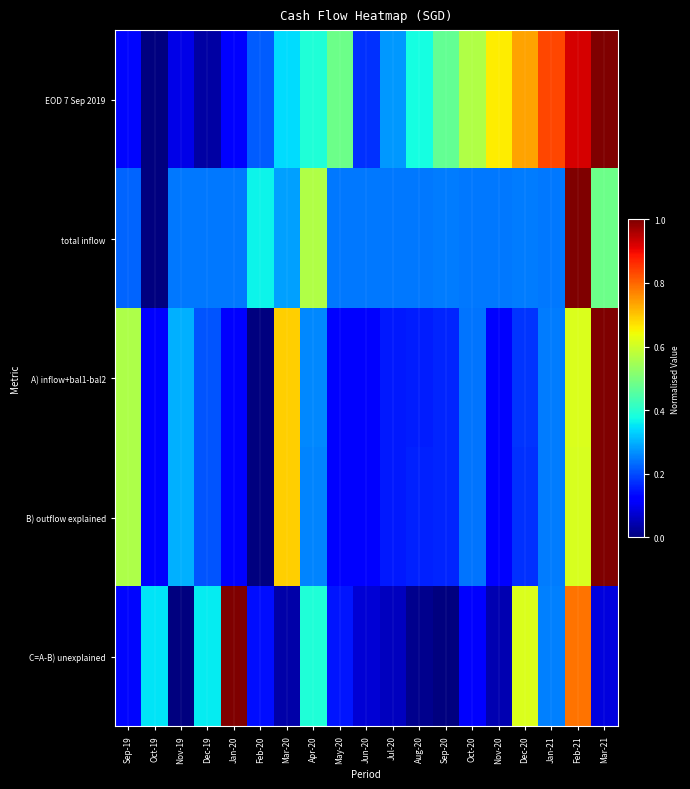

Reading left to right, transcribe all the data shown in this chart.

EOD 7 Sep 2019: Sep-19=0.1	Oct-19=0.0	Nov-19=0.1	Dec-19=0.0	Jan-20=0.1	Feb-20=0.2	Mar-20=0.3	Apr-20=0.4	May-20=0.5	Jun-20=0.2	Jul-20=0.3	Aug-20=0.4	Sep-20=0.5	Oct-20=0.6	Nov-20=0.7	Dec-20=0.7	Jan-21=0.8	Feb-21=0.9	Mar-21=1.0
total inflow: Sep-19=0.2	Oct-19=0.0	Nov-19=0.2	Dec-19=0.2	Jan-20=0.2	Feb-20=0.4	Mar-20=0.3	Apr-20=0.6	May-20=0.2	Jun-20=0.2	Jul-20=0.2	Aug-20=0.2	Sep-20=0.2	Oct-20=0.2	Nov-20=0.2	Dec-20=0.2	Jan-21=0.2	Feb-21=1.0	Mar-21=0.5
A) inflow+bal1-bal2: Sep-19=0.6	Oct-19=0.1	Nov-19=0.3	Dec-19=0.2	Jan-20=0.1	Feb-20=0.0	Mar-20=0.7	Apr-20=0.3	May-20=0.1	Jun-20=0.1	Jul-20=0.1	Aug-20=0.2	Sep-20=0.2	Oct-20=0.2	Nov-20=0.1	Dec-20=0.2	Jan-21=0.2	Feb-21=0.6	Mar-21=1.0
B) outflow explained: Sep-19=0.6	Oct-19=0.1	Nov-19=0.3	Dec-19=0.2	Jan-20=0.1	Feb-20=0.0	Mar-20=0.7	Apr-20=0.3	May-20=0.1	Jun-20=0.1	Jul-20=0.2	Aug-20=0.2	Sep-20=0.2	Oct-20=0.2	Nov-20=0.1	Dec-20=0.2	Jan-21=0.2	Feb-21=0.6	Mar-21=1.0
C=A-B) unexplained: Sep-19=0.1	Oct-19=0.4	Nov-19=0.0	Dec-19=0.4	Jan-20=1.0	Feb-20=0.1	Mar-20=0.0	Apr-20=0.4	May-20=0.1	Jun-20=0.1	Jul-20=0.1	Aug-20=0.0	Sep-20=0.0	Oct-20=0.1	Nov-20=0.0	Dec-20=0.6	Jan-21=0.3	Feb-21=0.8	Mar-21=0.1